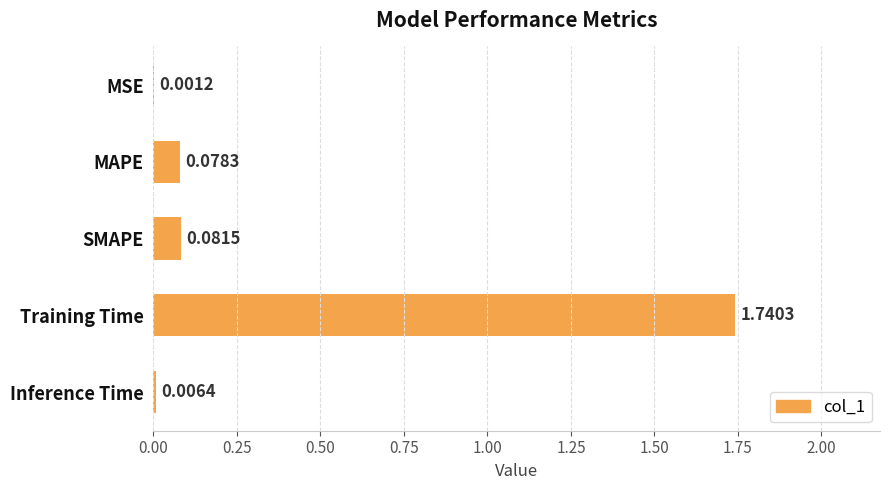

What is the sum of all values?

1.9